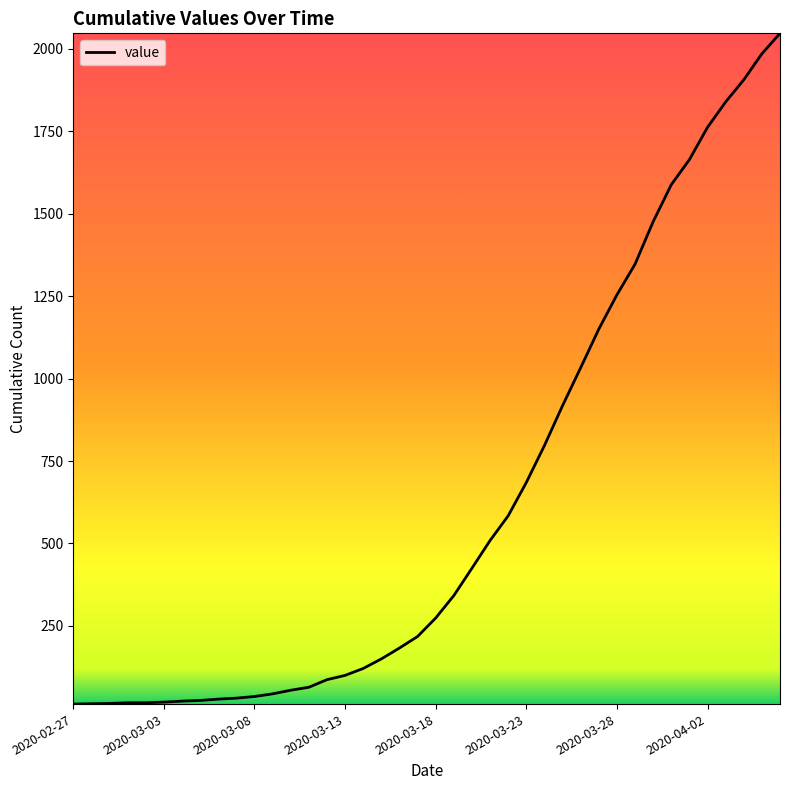

Does the chart have visible grid lines?

No